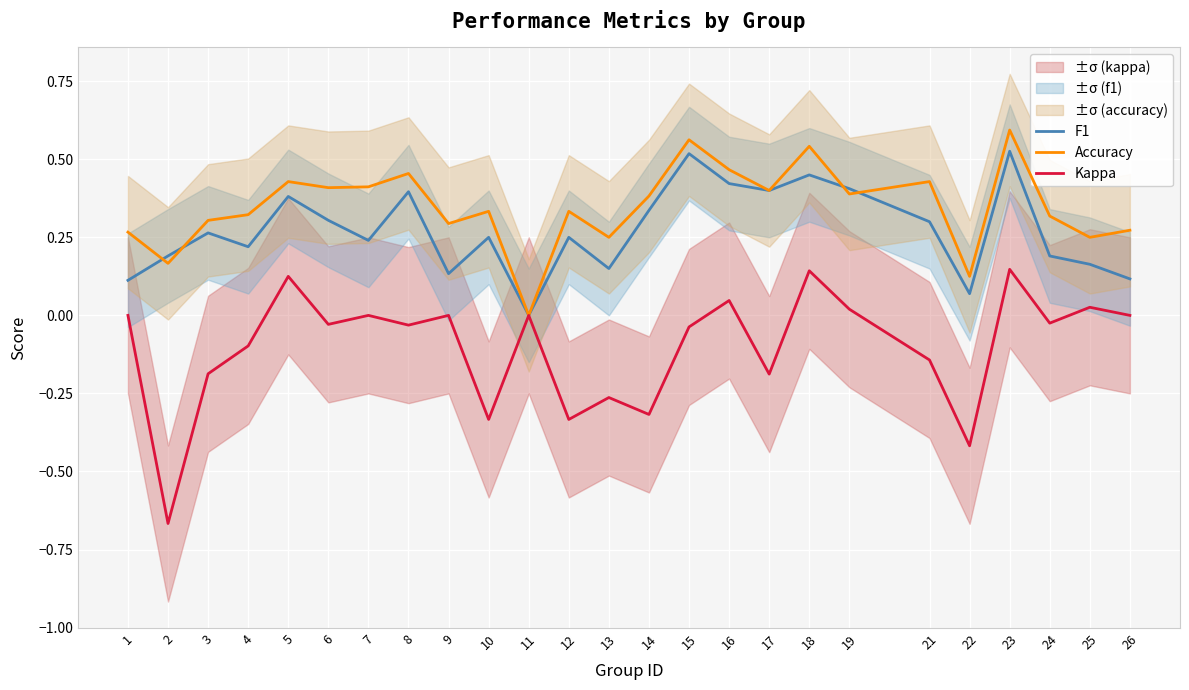

At which category is the sum across all series the highest?

23